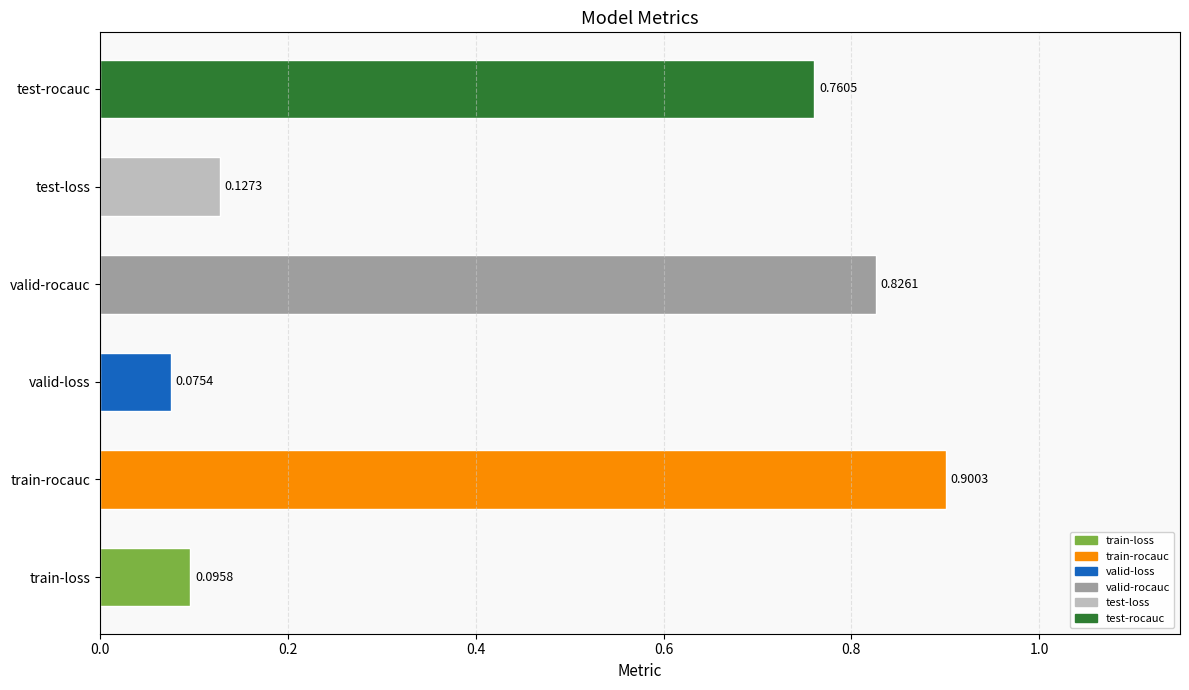

What is the difference between the second highest and second lowest values?

0.7